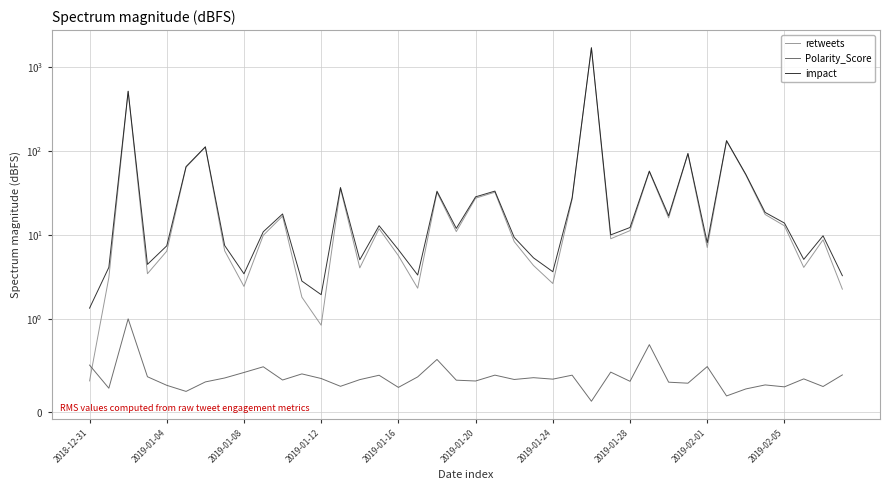

Which series has the largest range (max minus min)?

retweets